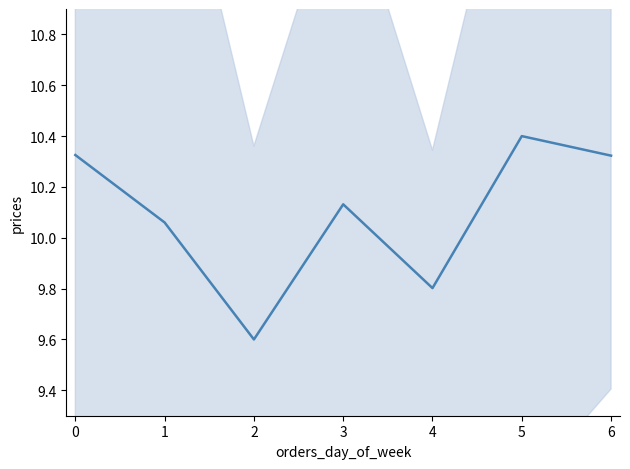

List the labels in order of value, smallest first.

2, 4, 1, 3, 6, 0, 5